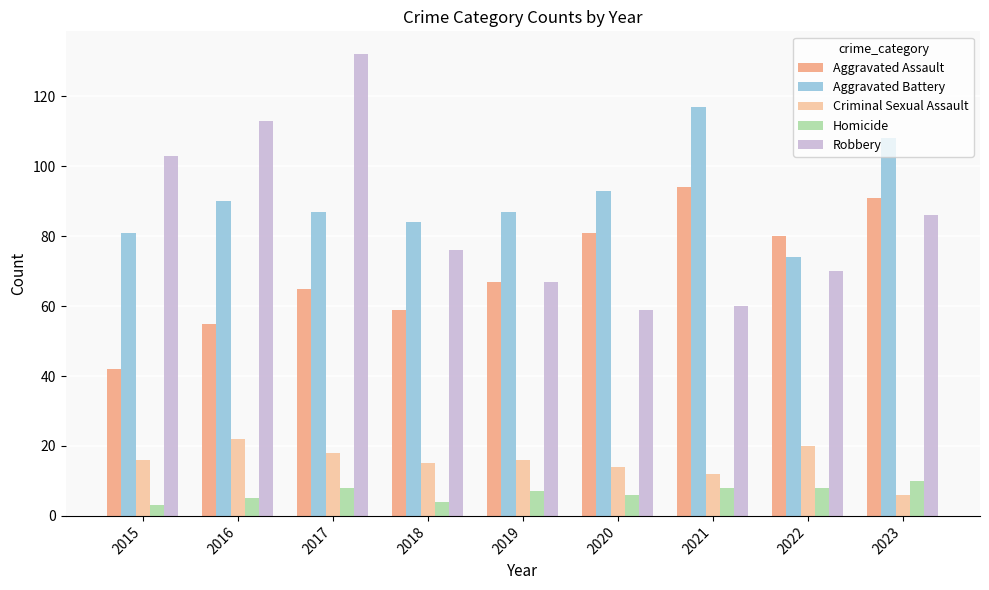

What is the difference between the maximum and minimum values in the Robbery series?

73